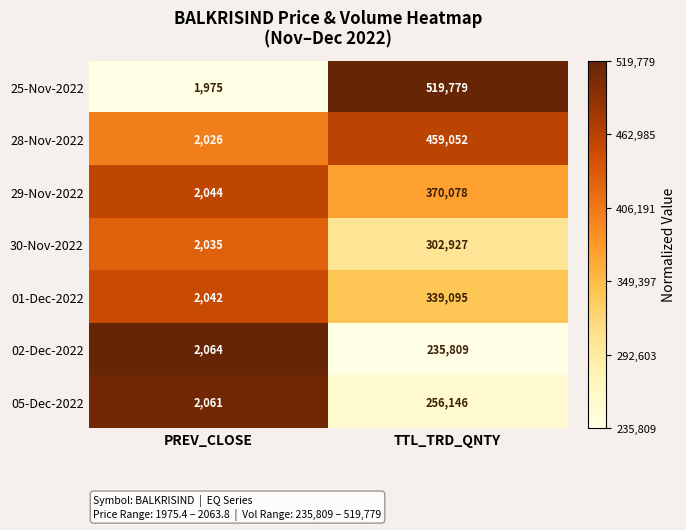

At which category is the sum across all series the highest?

TTL_TRD_QNTY